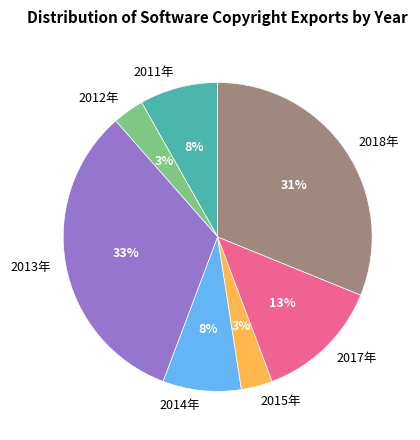

Is the sum of 2015年 and 2012年 greater than half?

No